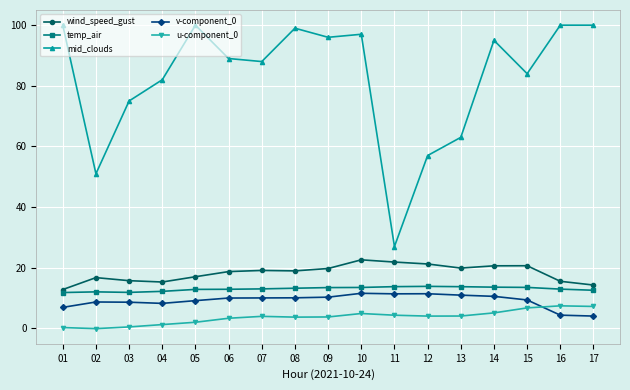

How many values in the v-component_0 series exceed 10?

9